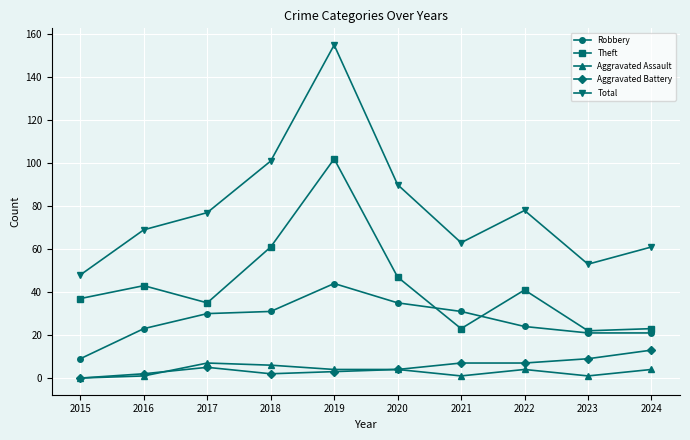

Is it true that Total equals 48 at 2015?

True